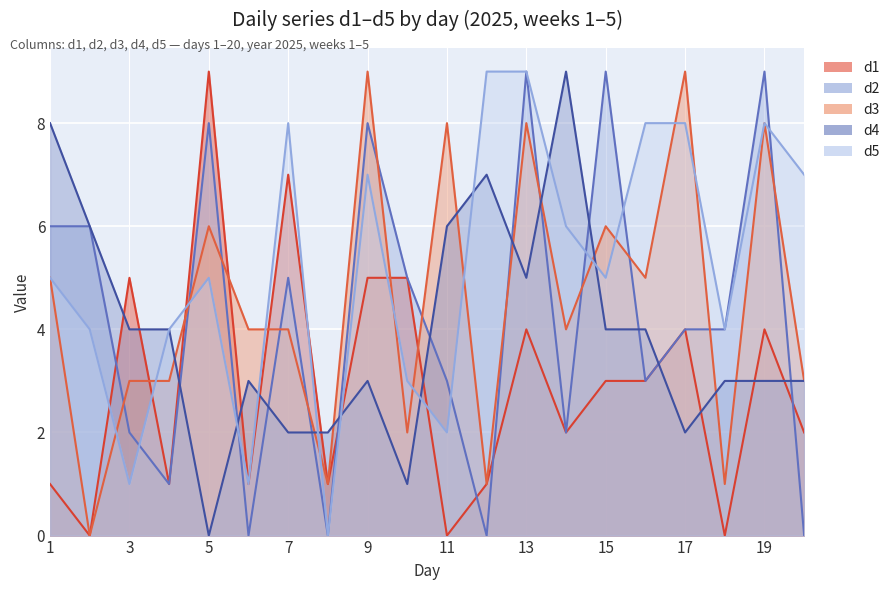

What is the difference between the d3 values at 7 and 5?

2